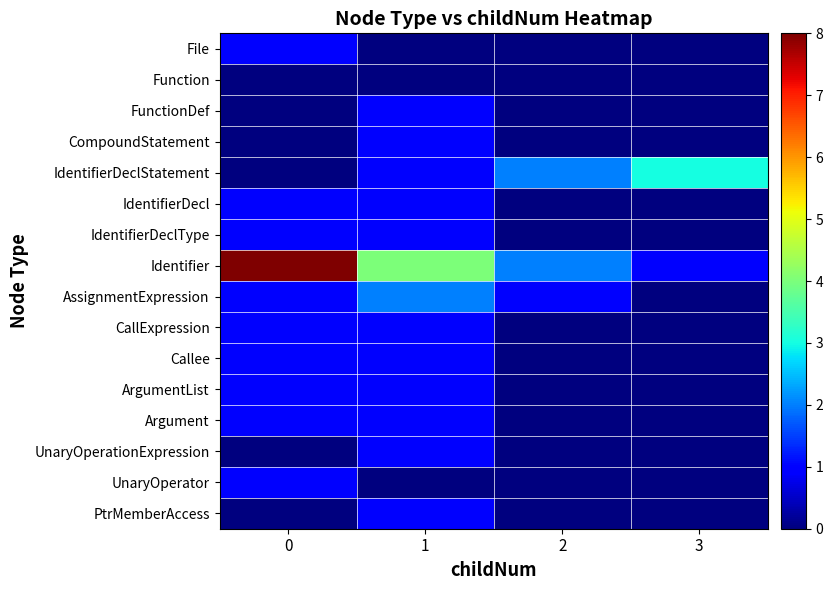

Reading left to right, transcribe all the data shown in this chart.

File: 0=1	1=0	2=0	3=0
Function: 0=0	1=0	2=0	3=0
FunctionDef: 0=0	1=1	2=0	3=0
CompoundStatement: 0=0	1=1	2=0	3=0
IdentifierDeclStatement: 0=0	1=1	2=2	3=3
IdentifierDecl: 0=1	1=1	2=0	3=0
IdentifierDeclType: 0=1	1=1	2=0	3=0
Identifier: 0=8	1=4	2=2	3=1
AssignmentExpression: 0=1	1=2	2=1	3=0
CallExpression: 0=1	1=1	2=0	3=0
Callee: 0=1	1=1	2=0	3=0
ArgumentList: 0=1	1=1	2=0	3=0
Argument: 0=1	1=1	2=0	3=0
UnaryOperationExpression: 0=0	1=1	2=0	3=0
UnaryOperator: 0=1	1=0	2=0	3=0
PtrMemberAccess: 0=0	1=1	2=0	3=0